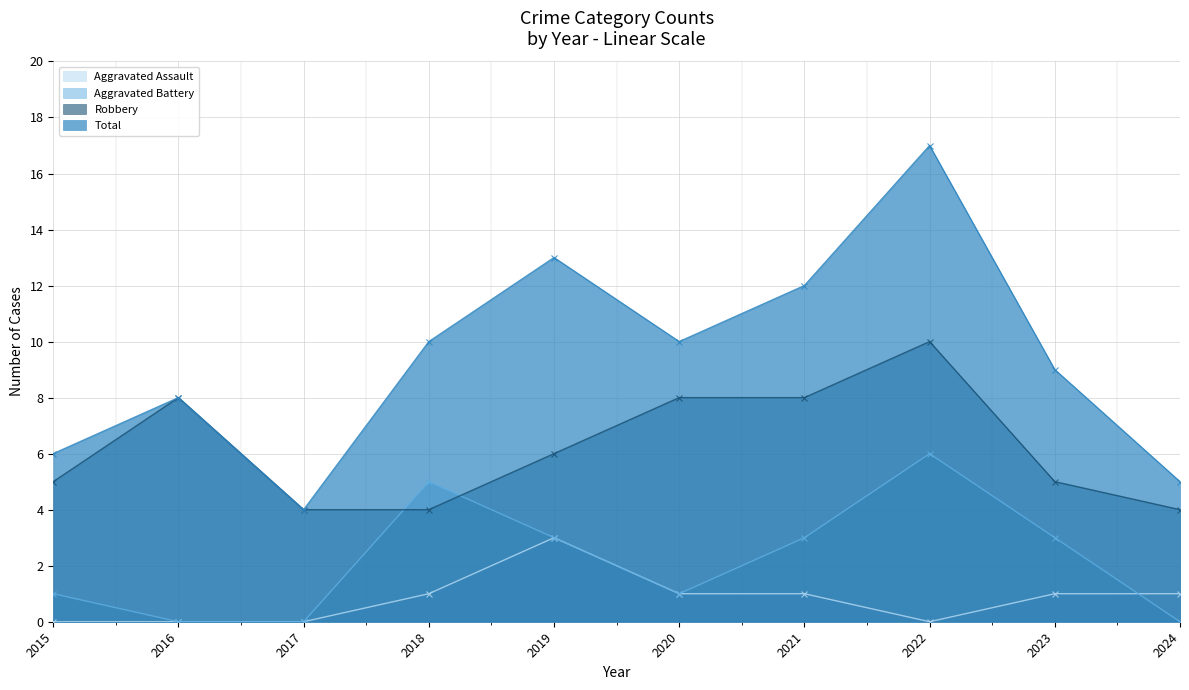

How many lines are shown in the chart?

4